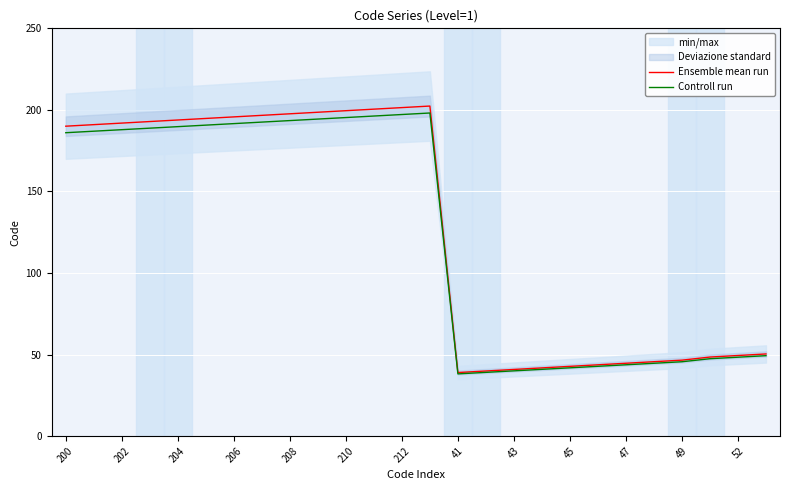

Which series has the largest total across all categories?

Ensemble mean run